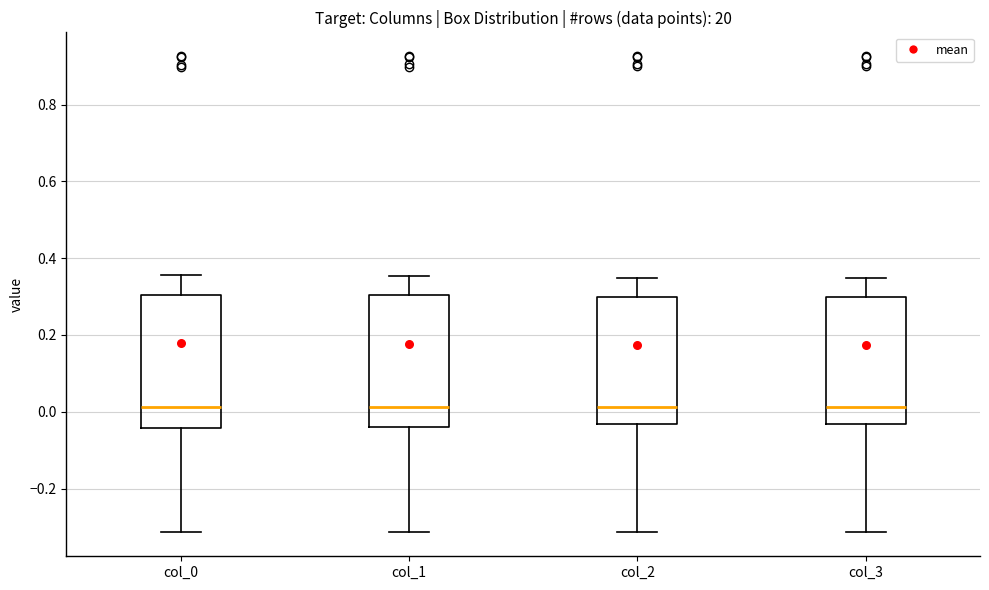

Reading left to right, read every box against the y-axis: the position of its median line, the range the box covers, and the ends of its whiskers. The values are not printed on the chart, so give them approximately, as read against the axis.

col_0: median 0.02, box -0.04 to 0.30, whiskers -0.32 to 0.36
col_1: median 0.02, box -0.04 to 0.30, whiskers -0.32 to 0.36
col_2: median 0.02, box -0.04 to 0.30, whiskers -0.32 to 0.34
col_3: median 0.02, box -0.04 to 0.30, whiskers -0.32 to 0.34